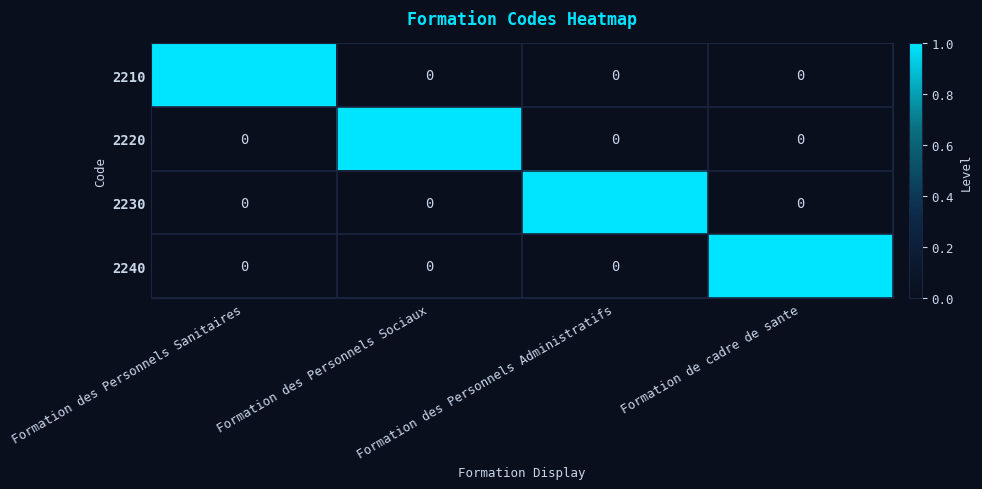

How many 2240 values are between 0 and 1?

4